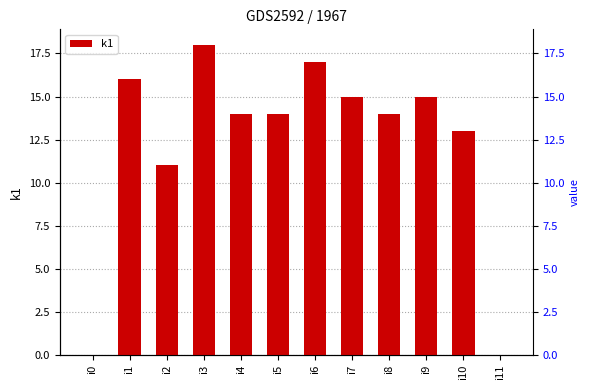

Does the chart contain any negative values?

No